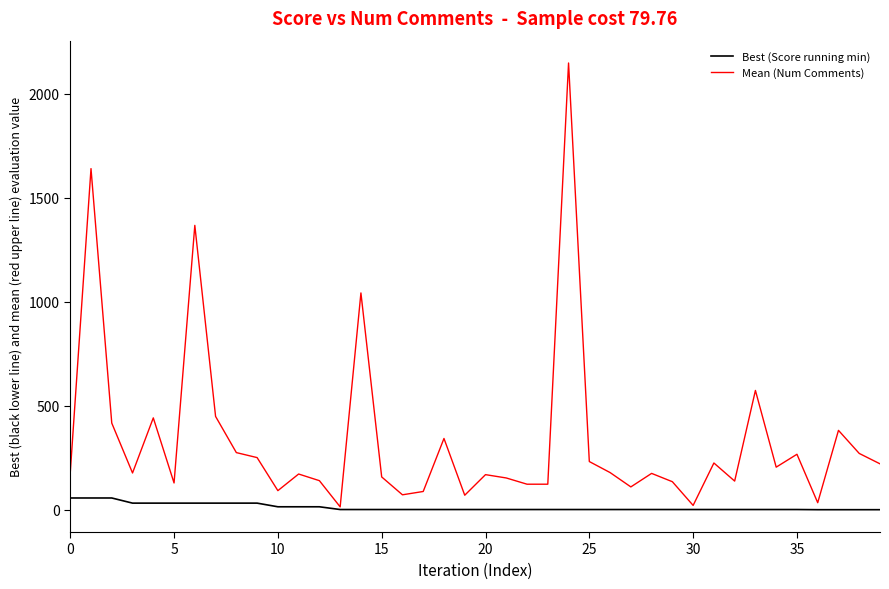

What is the highest value of the Mean (Num Comments) series?

2149.0